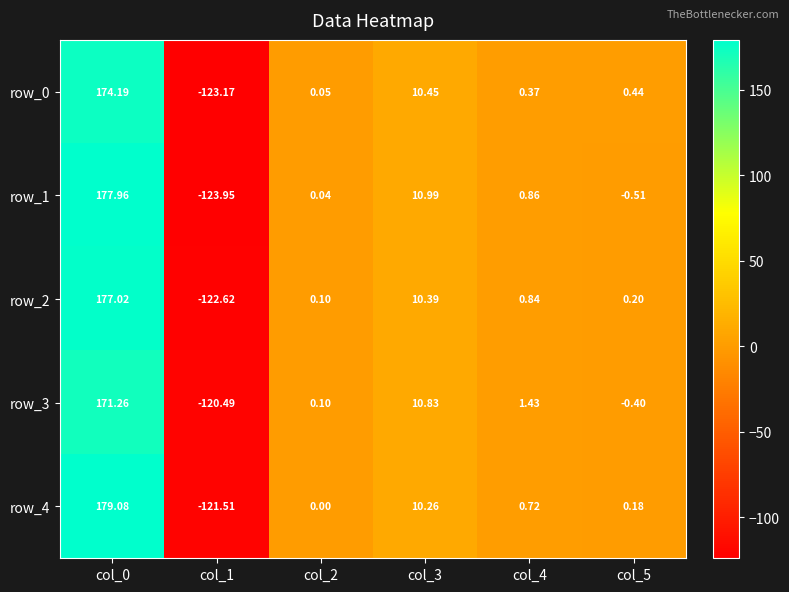

How many negative values does the row_2 series have?

1